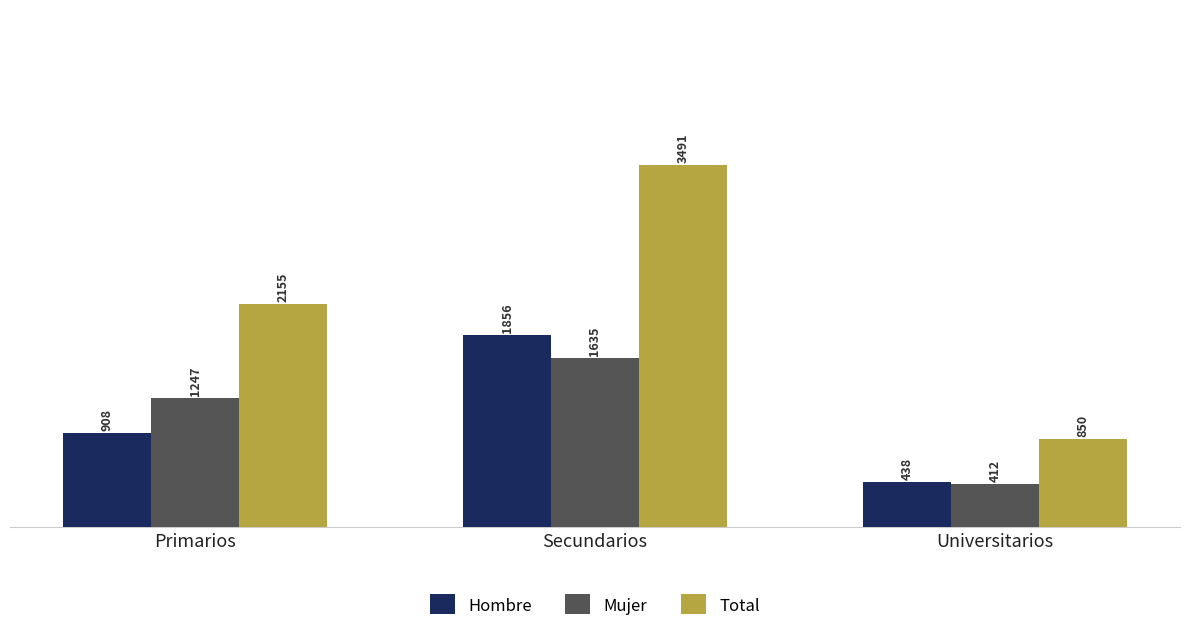

What are all the series names shown in the legend?

Hombre, Mujer, Total